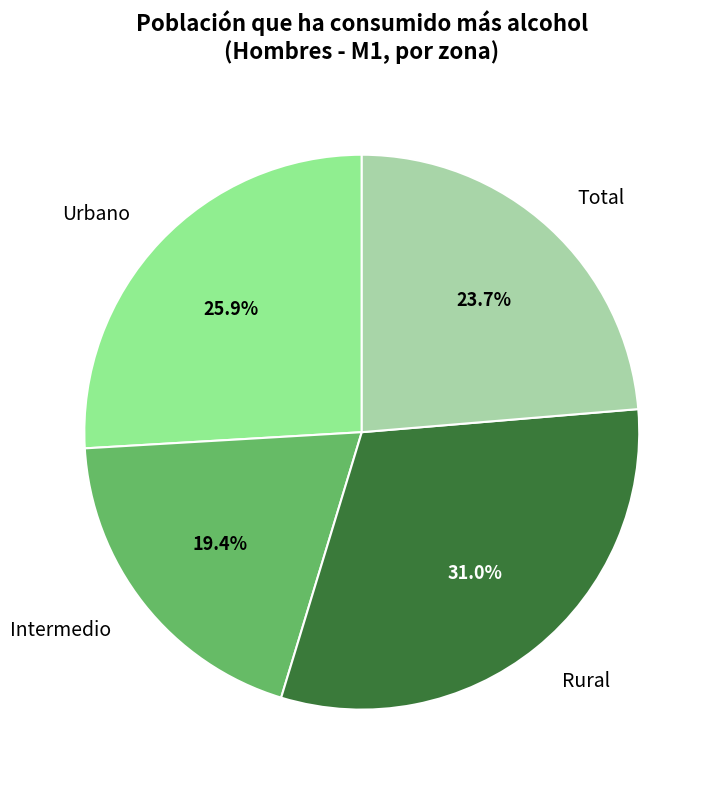

What is the total percentage of Intermedio and Rural?

50.4%